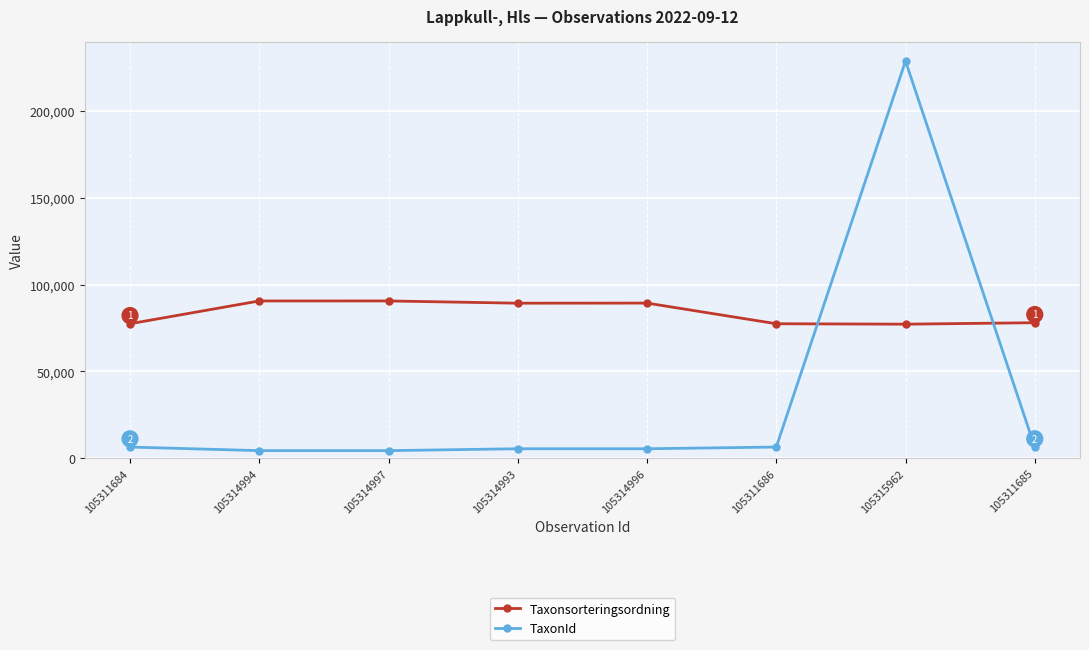

How many lines are shown in the chart?

2